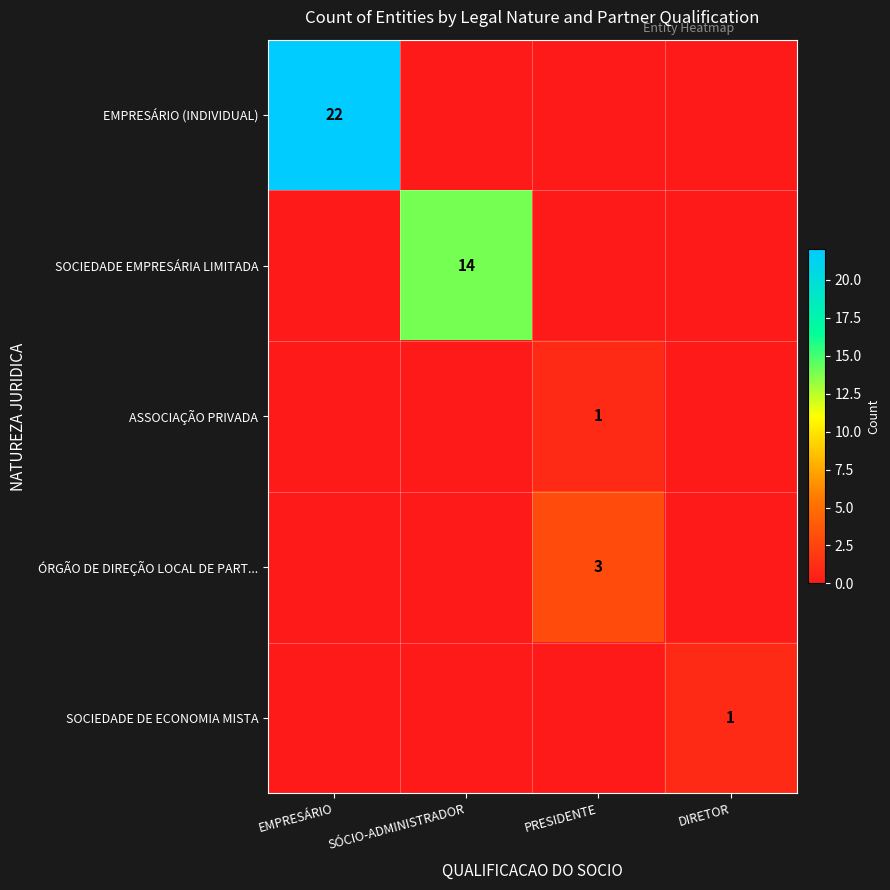

The value of ASSOCIAÇÃO PRIVADA at PRESIDENTE is 1. True or false?

True